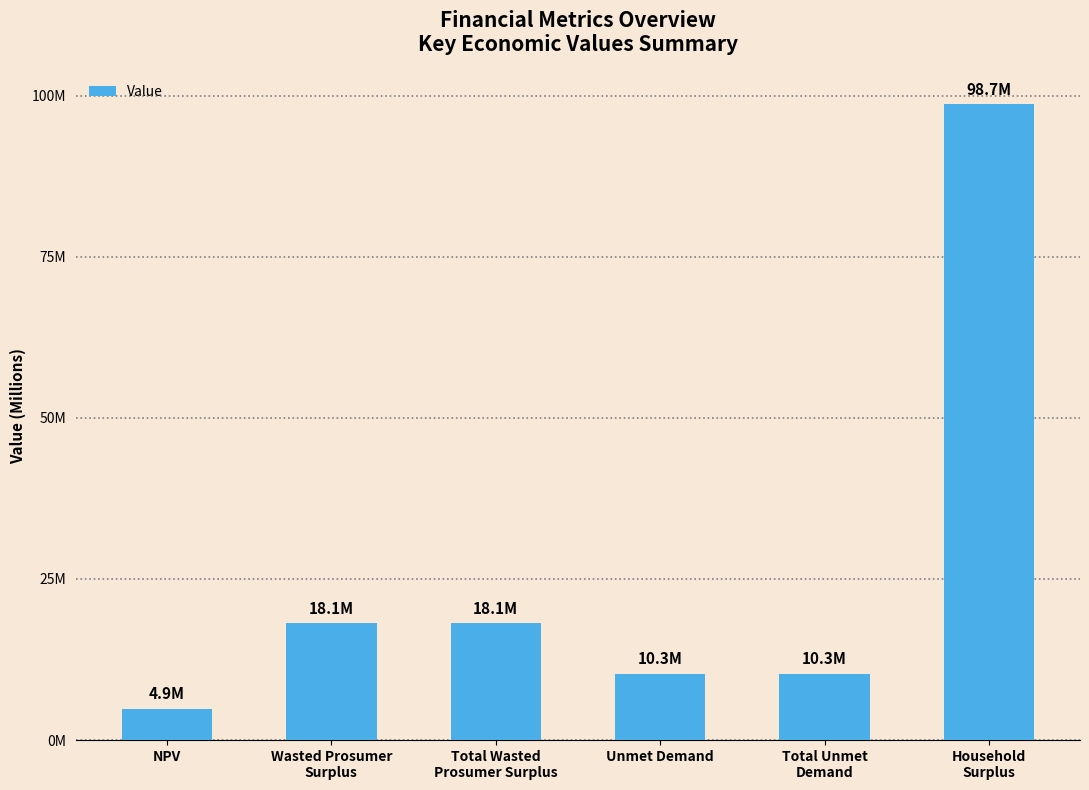

Are the bars horizontal?

No